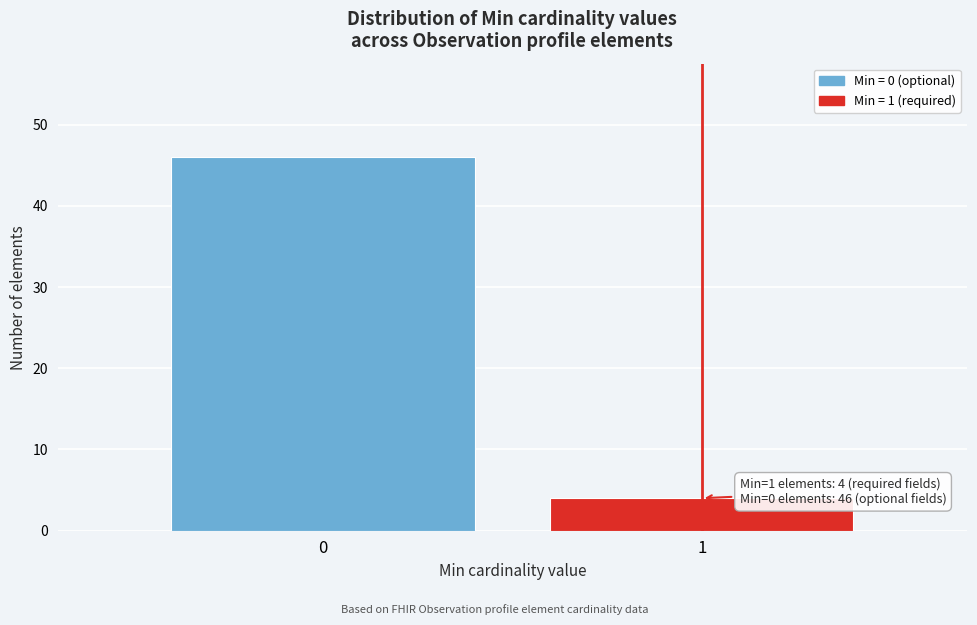

Reading left to right, extract all data points from this chart.

0=46	1=4